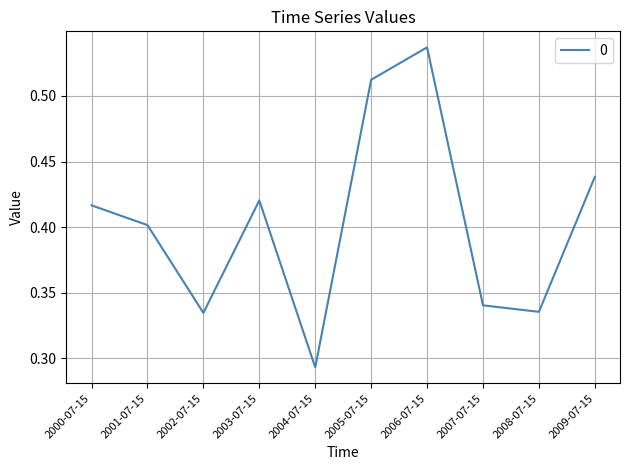

True or false: the data has more than 2 interior local peaks.

False